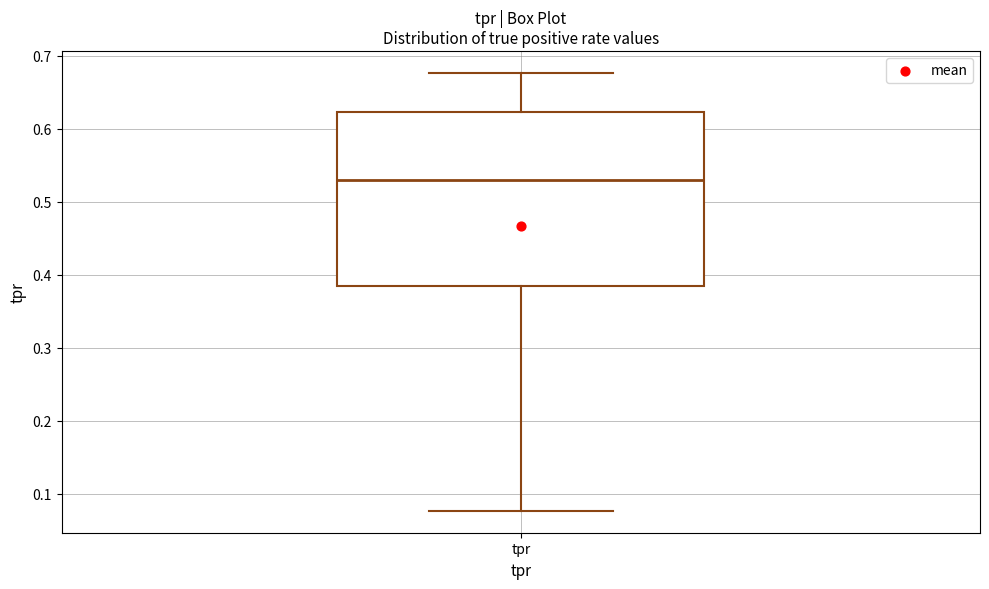

Transcribe this box plot: give where the median line is, the range the box spans, and where the two whiskers end, as read against the y-axis. The values are not printed on the chart, so give them approximately, as read against the axis.

median 0.53, box 0.38 to 0.62, whiskers 0.08 to 0.68